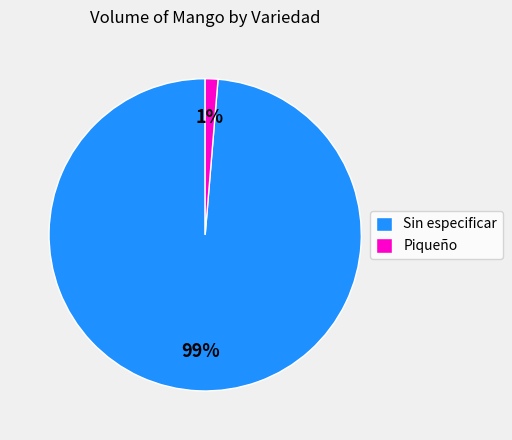

Do Sin especificar and Piqueño together represent more than half of the pie?

Yes